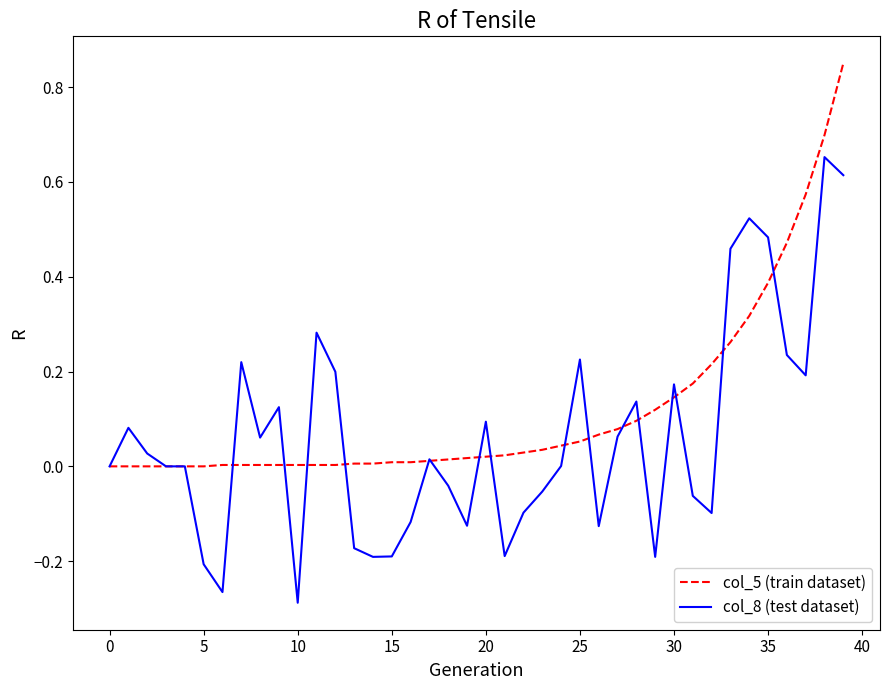

List the series in order of their peak value, lowest first.

col_8 (test dataset), col_5 (train dataset)